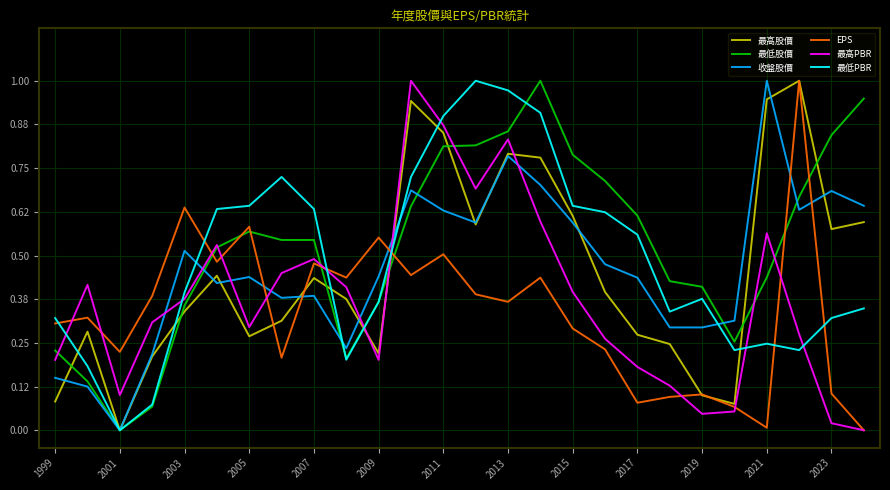

What are all the series names shown in the legend?

最高股價, 最低股價, 收盤股價, EPS, 最高PBR, 最低PBR